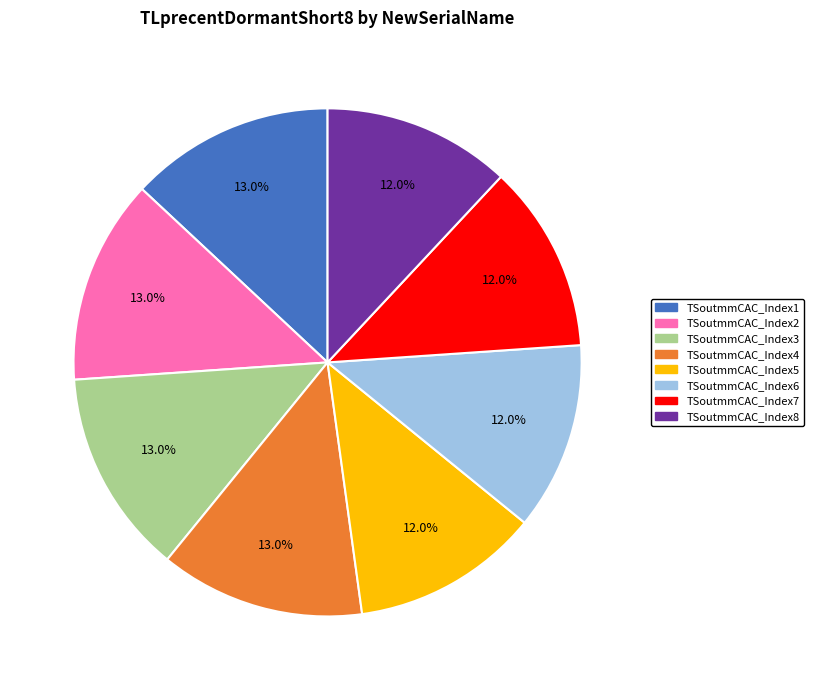

Between TSoutmmCAC_Index2 and TSoutmmCAC_Index7, which is larger?

TSoutmmCAC_Index2